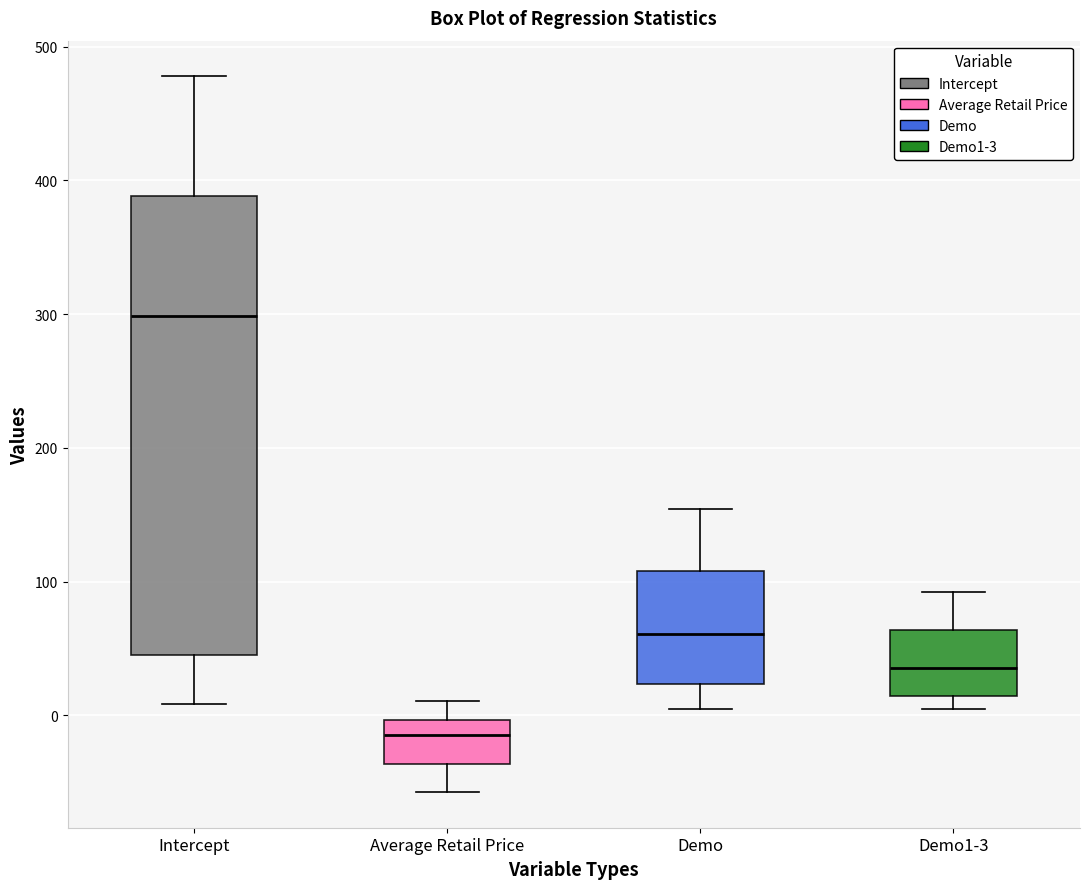

Comparing the boxes themselves (not the whiskers), which one is the tallest?

Intercept